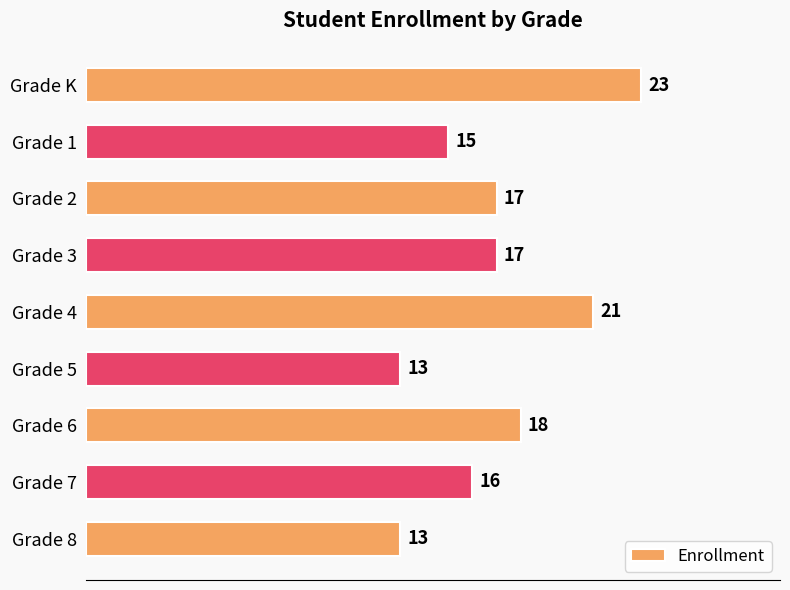

Reading bottom to top, extract all data points from this chart.

Grade 8=13	Grade 7=16	Grade 6=18	Grade 5=13	Grade 4=21	Grade 3=17	Grade 2=17	Grade 1=15	Grade K=23